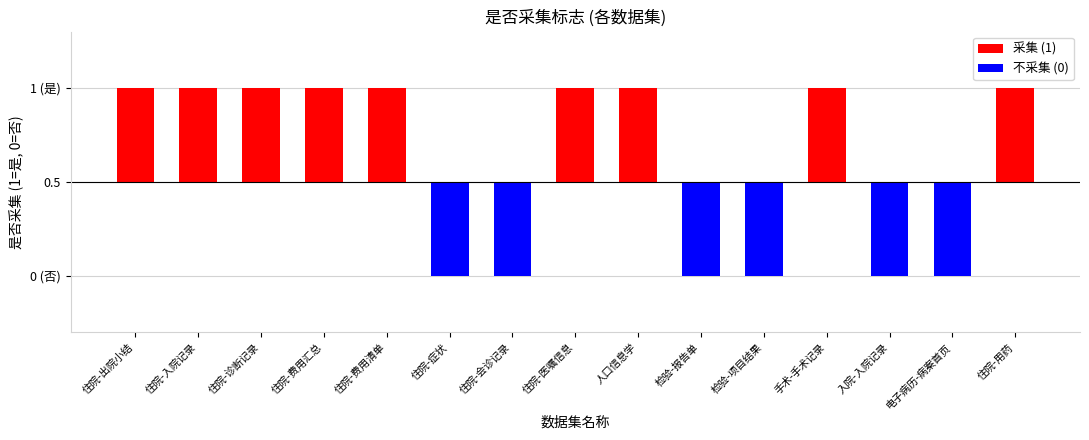

Does the chart contain any negative values?

Yes